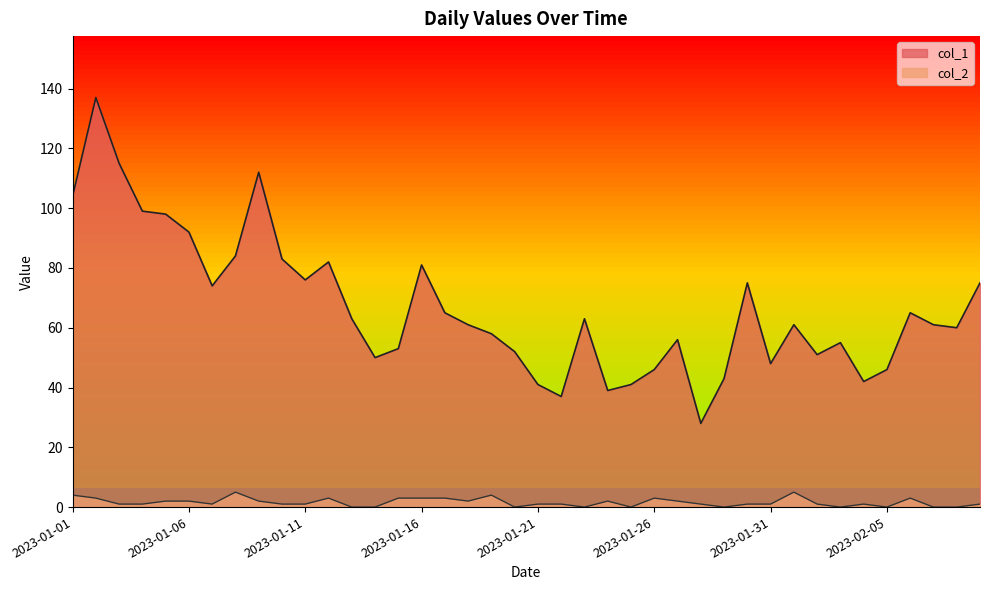

True or false: col_2 has a value of 4 at 2023-01-19.

True